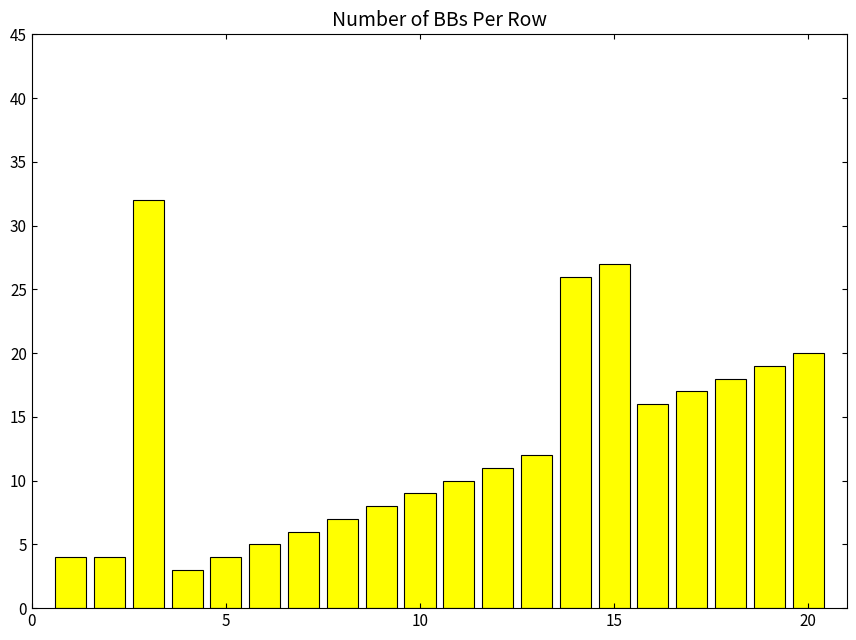

What is the difference between the second highest and second lowest values?

23